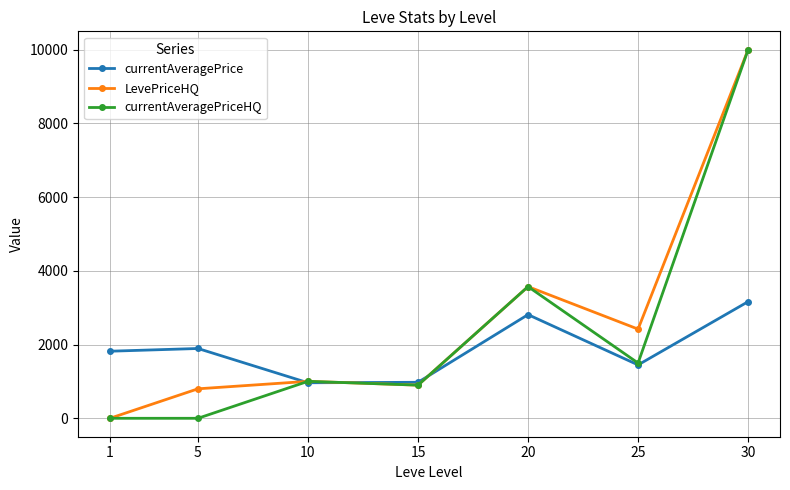

How many data points in currentAveragePriceHQ are above 1002?

4